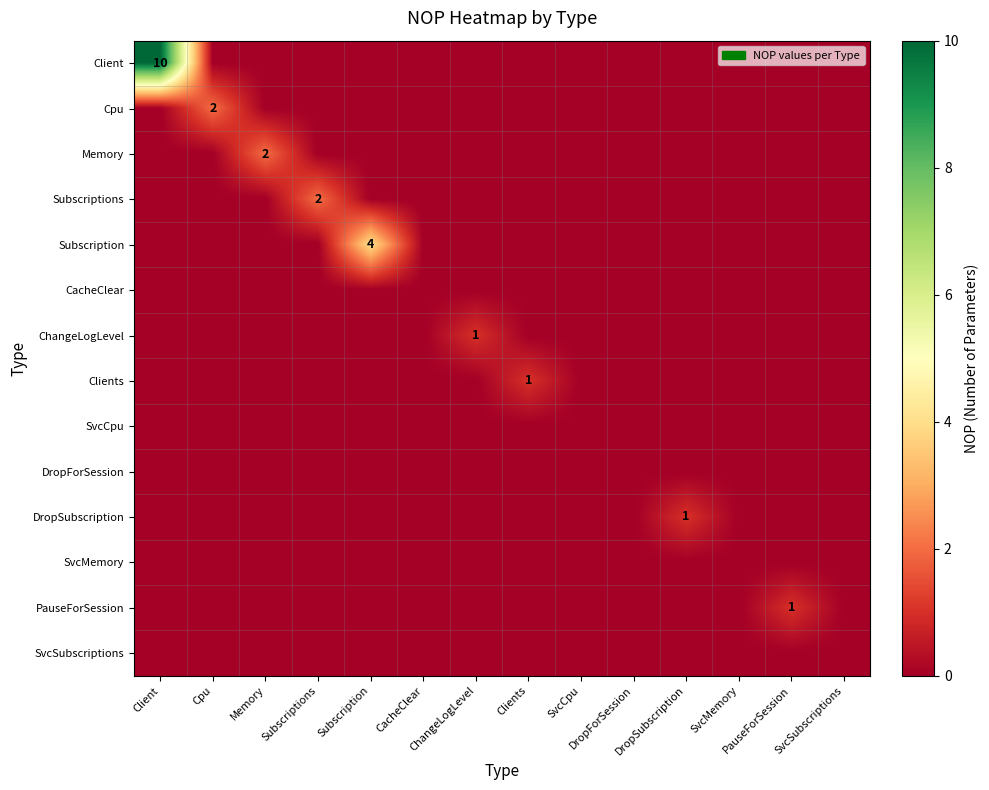

Is it true that CacheClear equals 0 at Subscriptions?

True